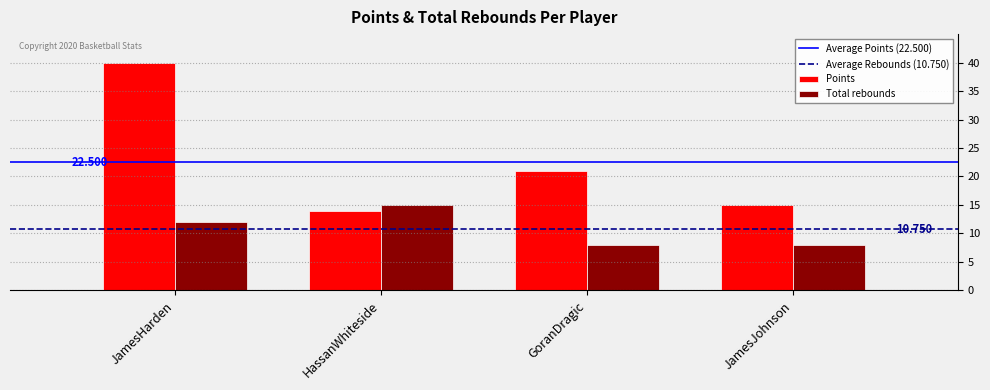

Which label corresponds to the largest value in the chart?

JamesHarden